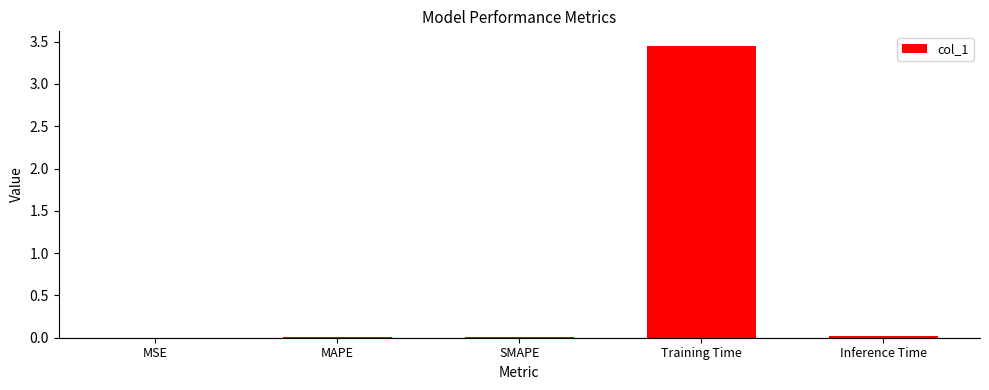

What is the sum of all values?

3.5